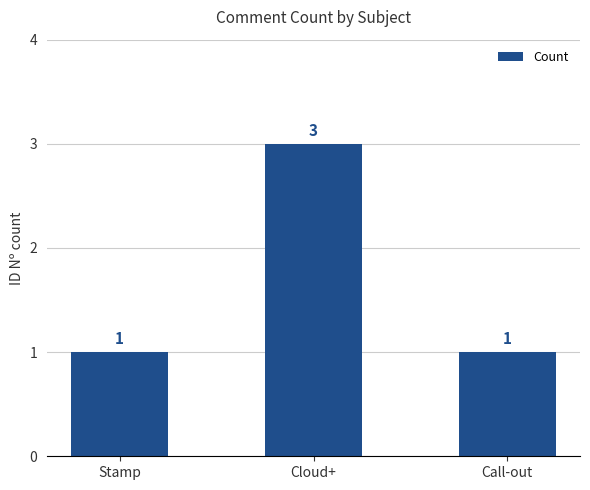

What is the maximum value shown in the chart?

3